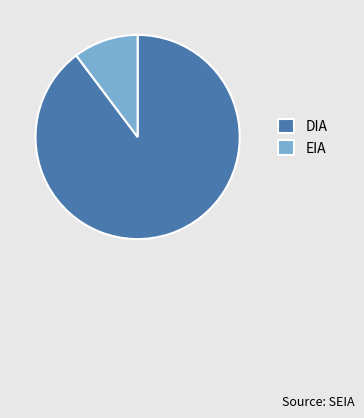

What is the ratio of the value at DIA to the value at EIA?

8.7